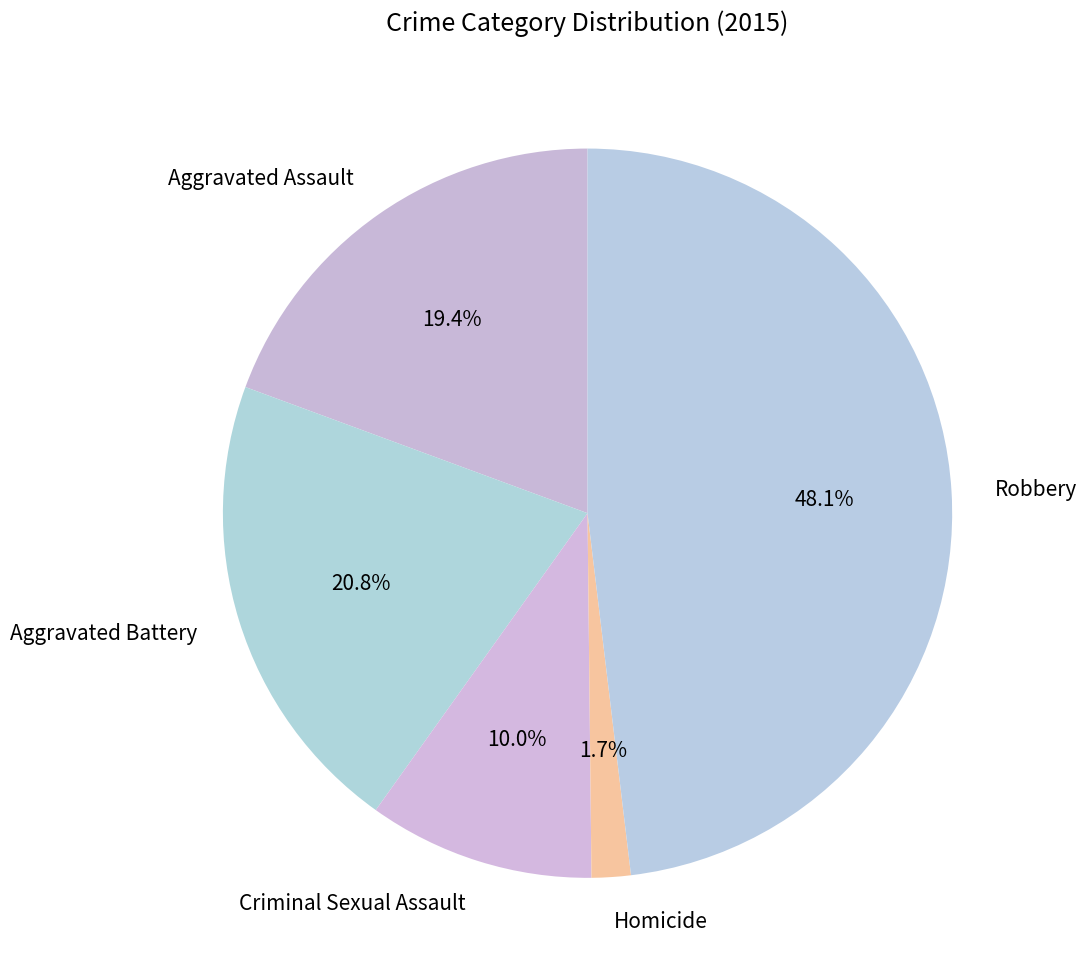

To the nearest percent, what portion does Homicide represent?

2%